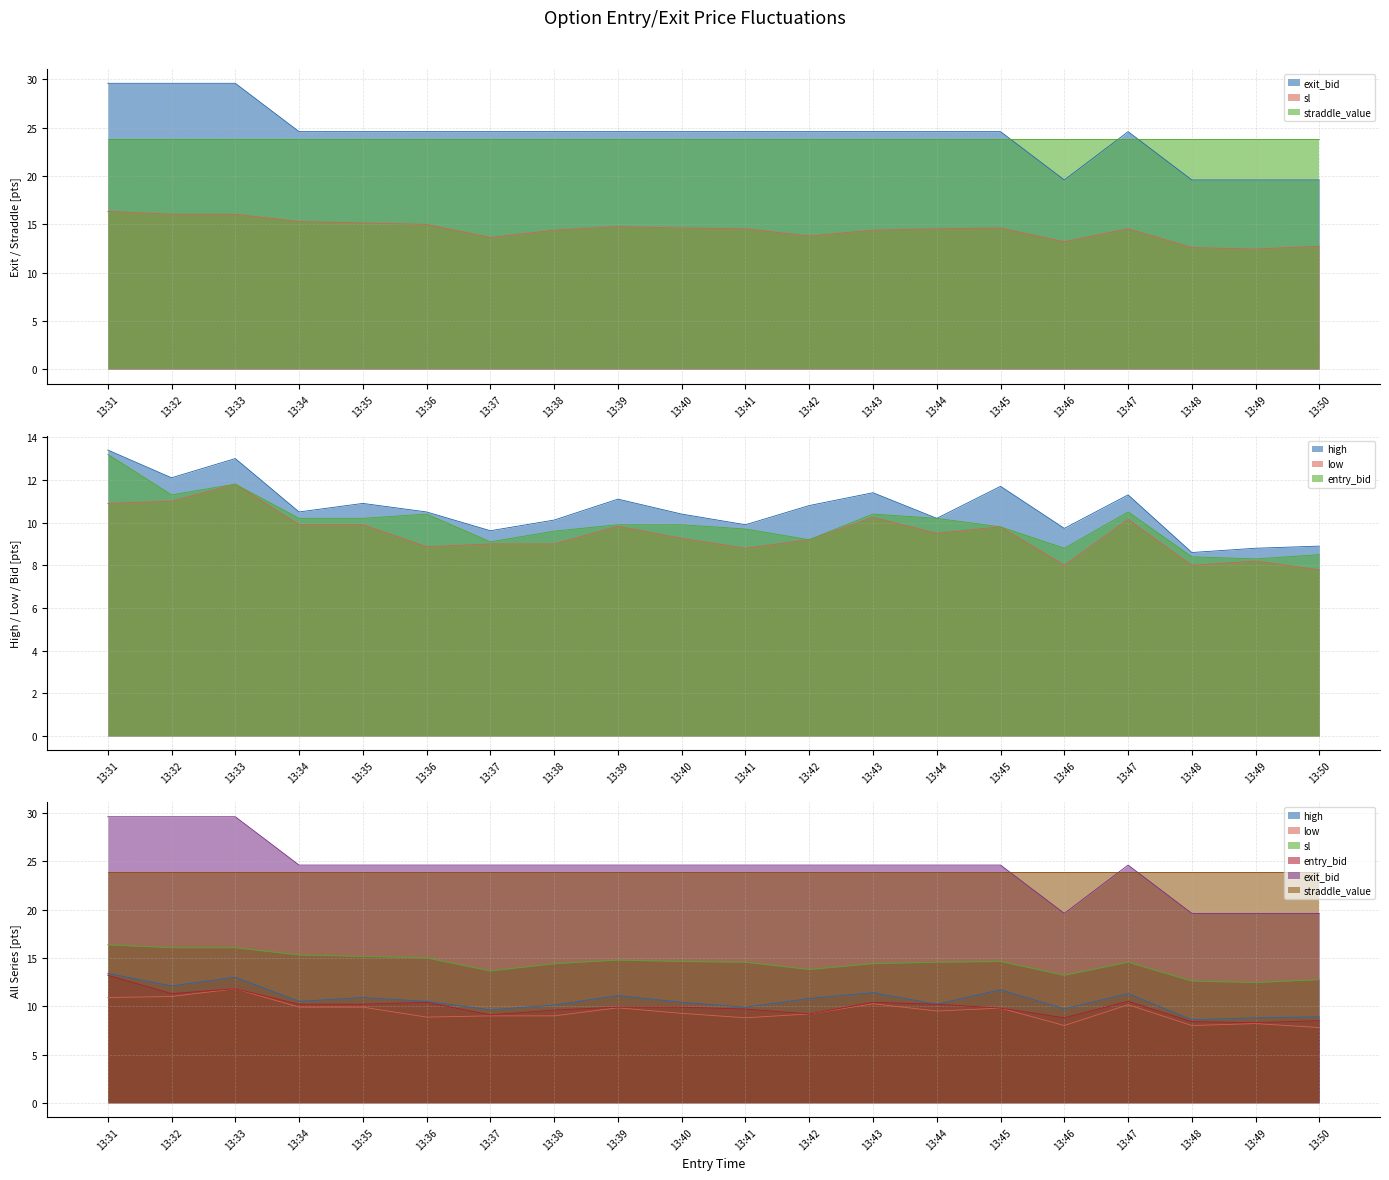

True or false: entry_bid has a value of 9.1 at 13:37.

True